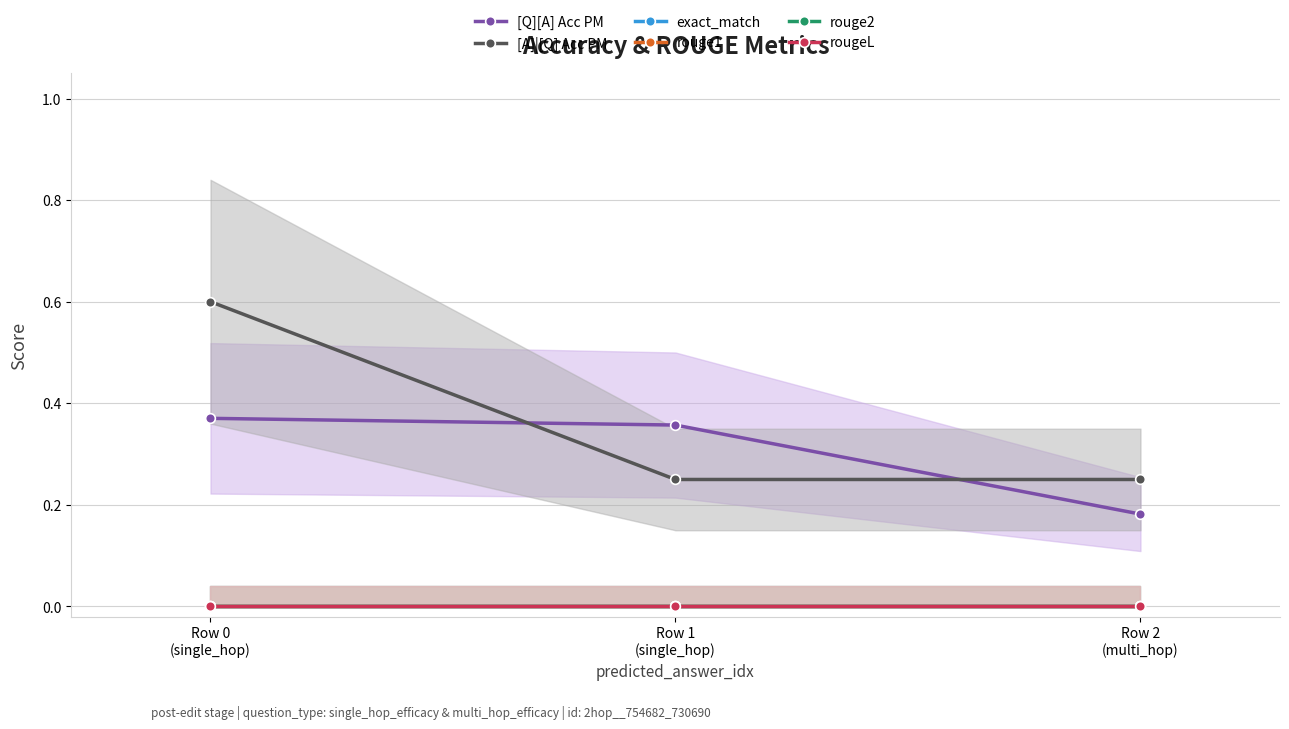

What position from the right is Row 1
(single_hop)?

2